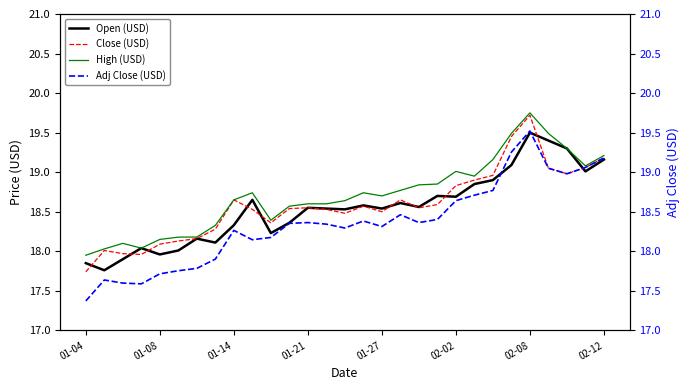

The value of Open (USD) at 18 is 18.6. True or false?

True